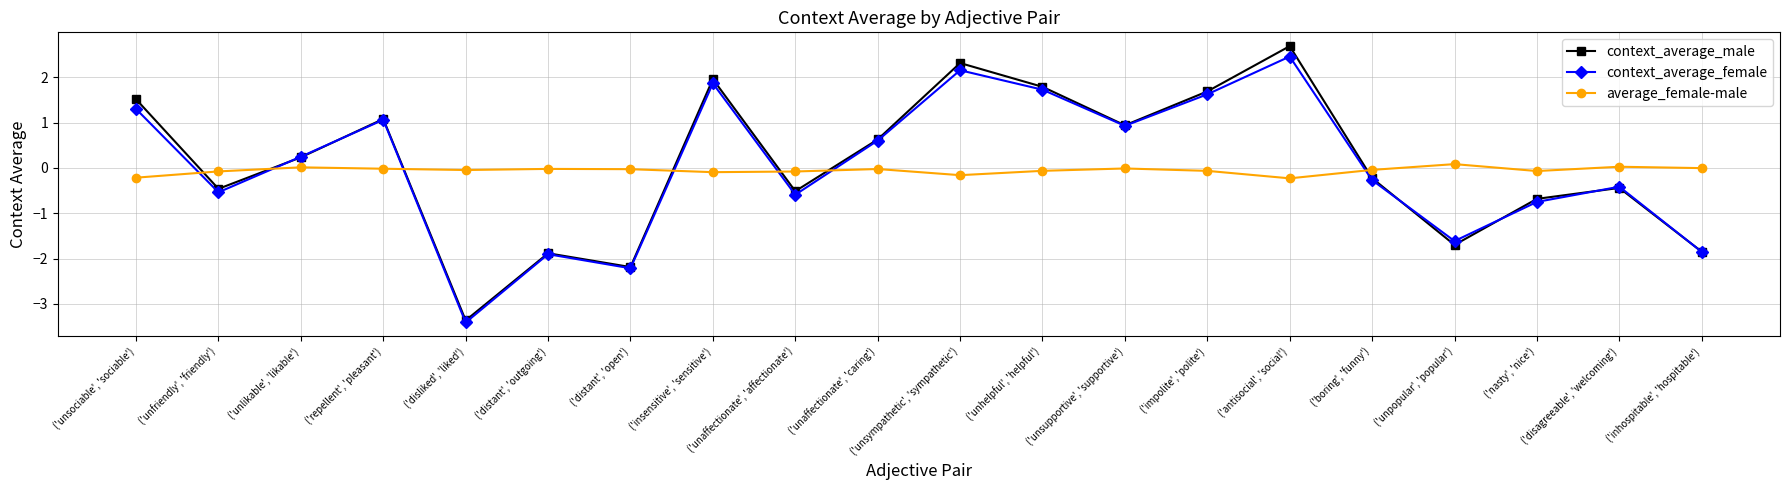

How many times do average_female-male and context_average_female cross each other?

7